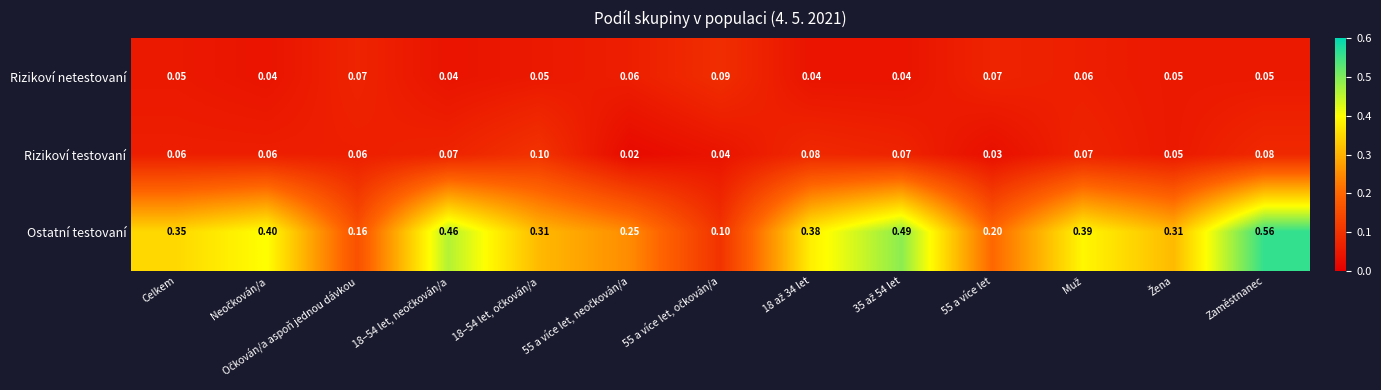

At which category is the sum across all series the highest?

Zaměstnanec